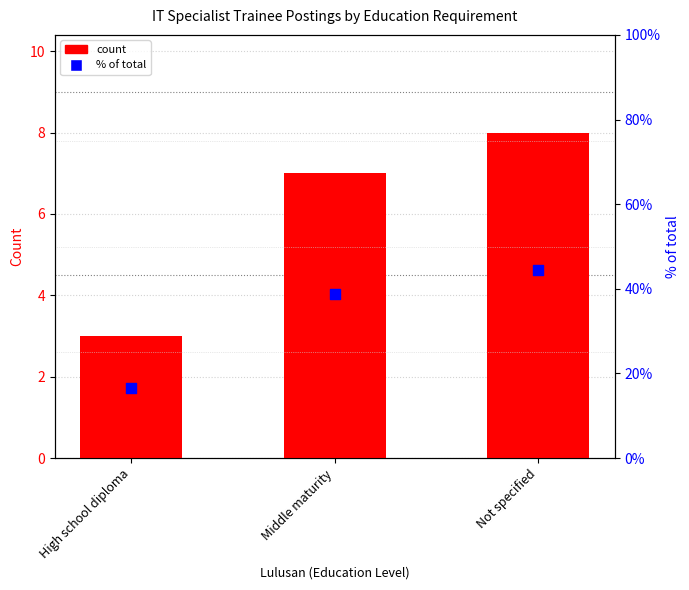

Which series has the largest Y range (max minus min)?

% of total